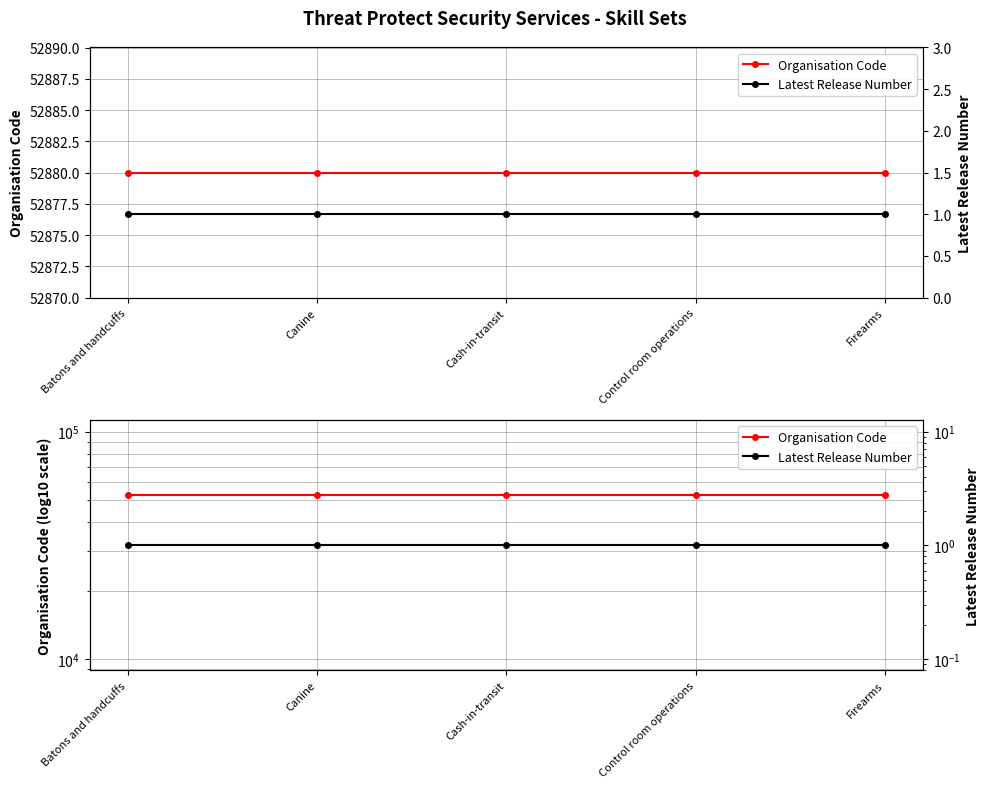

Rank the categories by Organisation Code value from highest to lowest.

Batons and handcuffs, Canine, Cash-in-transit, Control room operations, Firearms